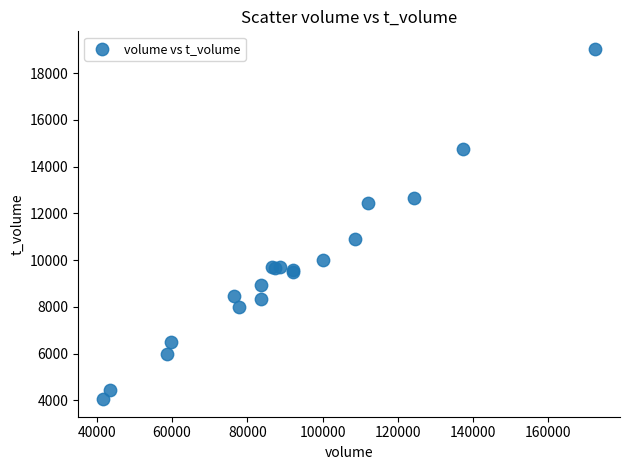

What Y value in the scatter plot is closest to 11542?

10921